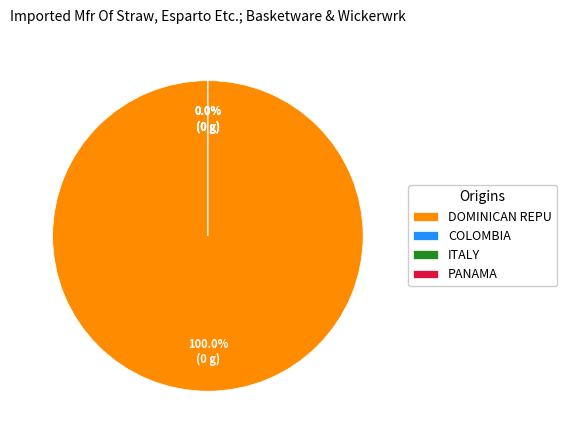

How many slices are in this pie chart?

4